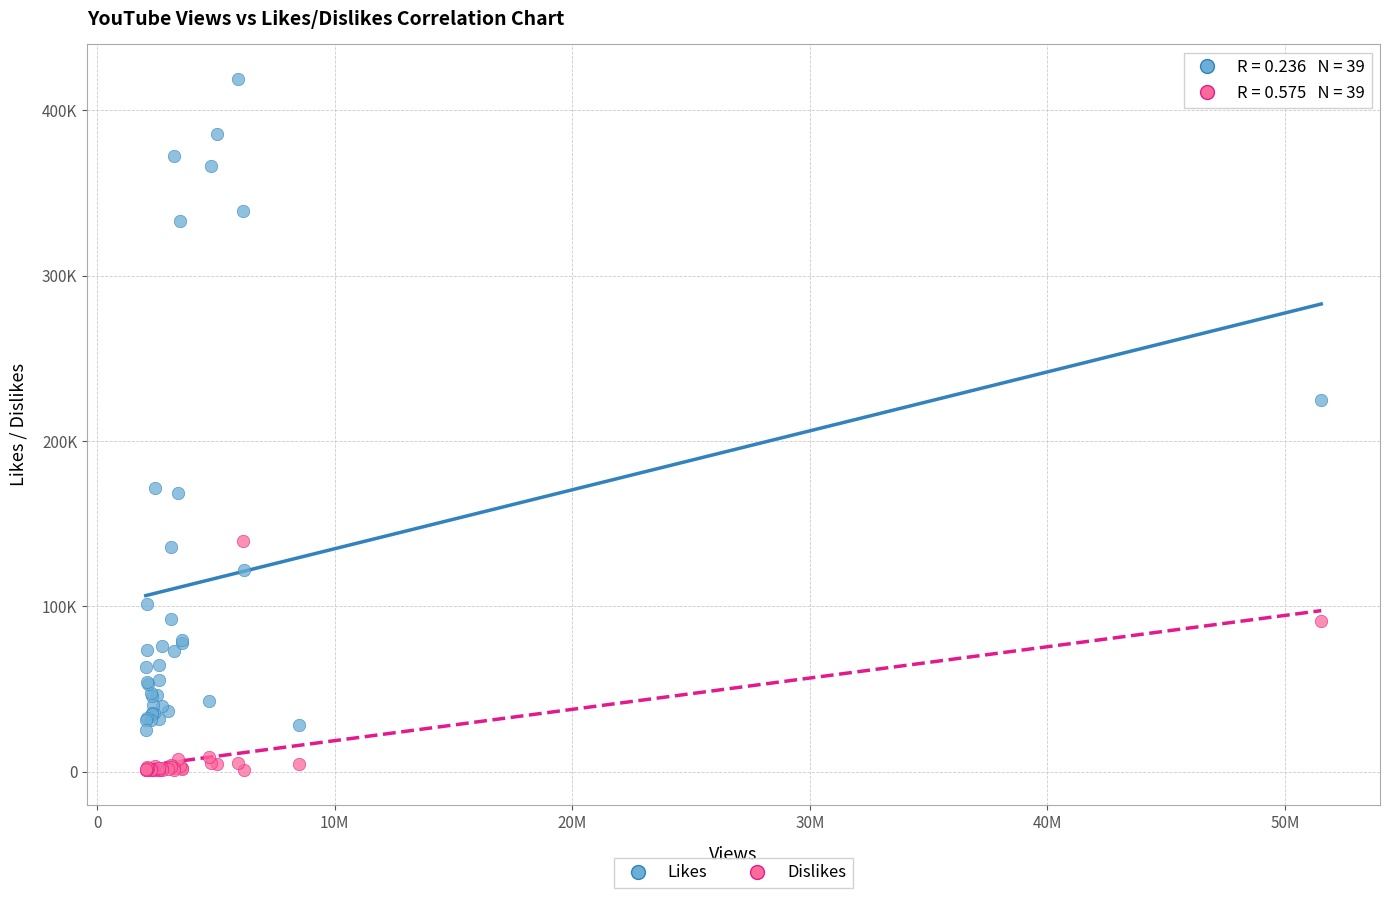

Which series has the widest spread of Y values?

Likes